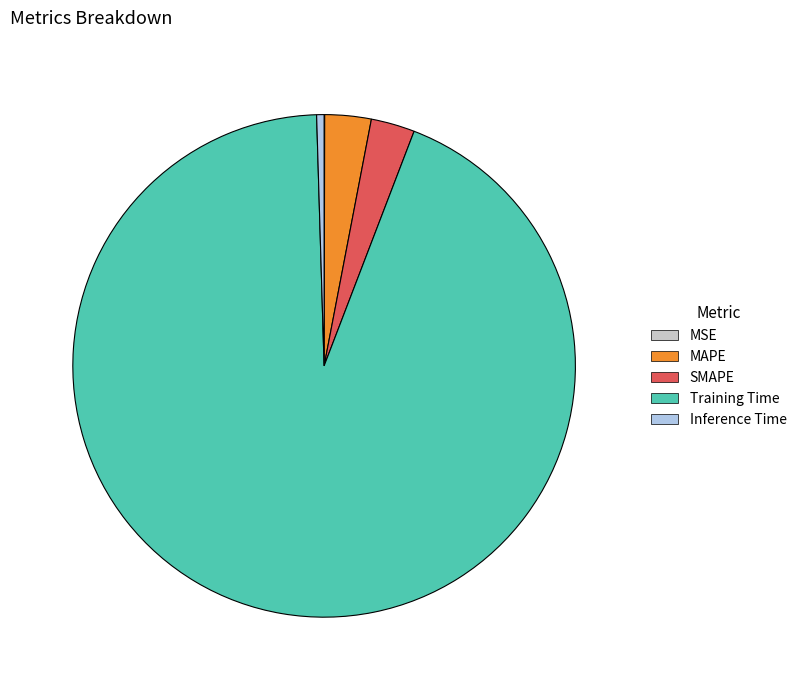

Do Inference Time and Training Time together represent more than half of the pie?

Yes